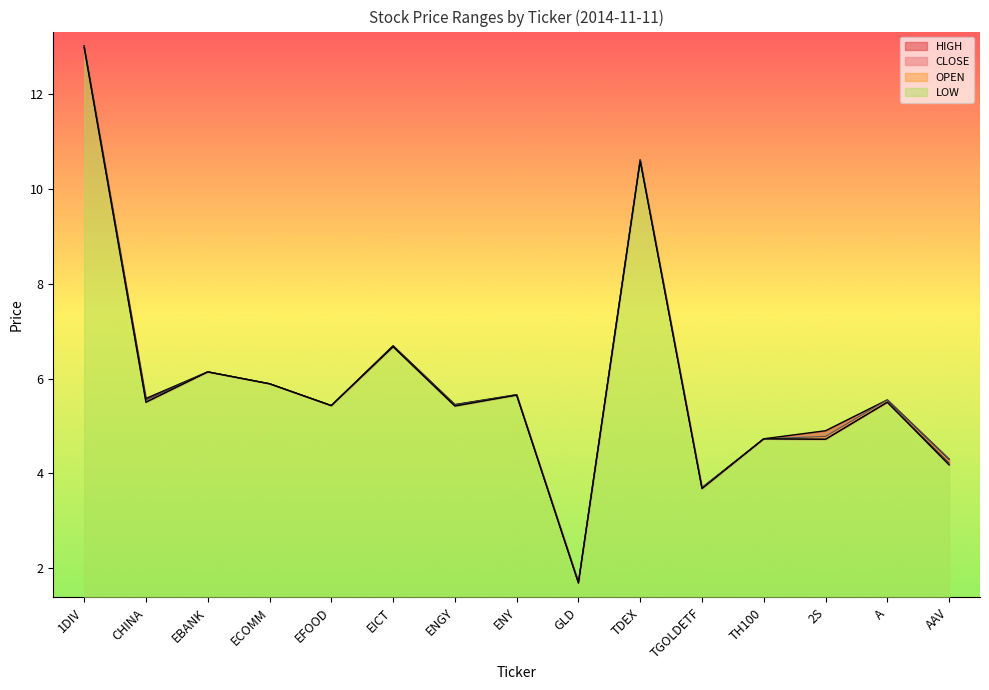

How many intersections are there between CLOSE and OPEN?

1